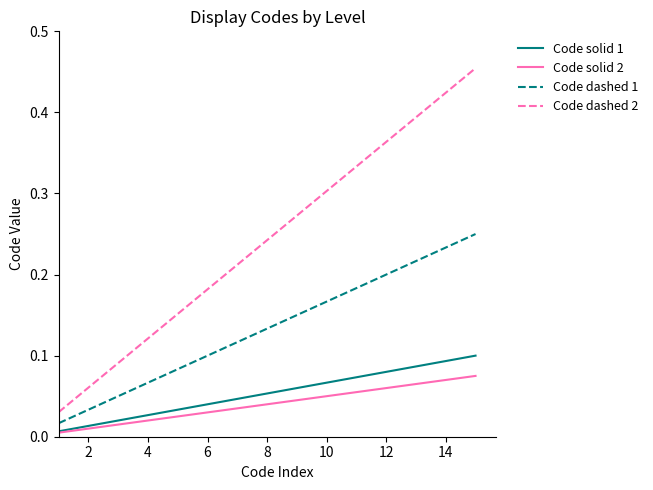

Is this an area chart (filled region under the line)?

No